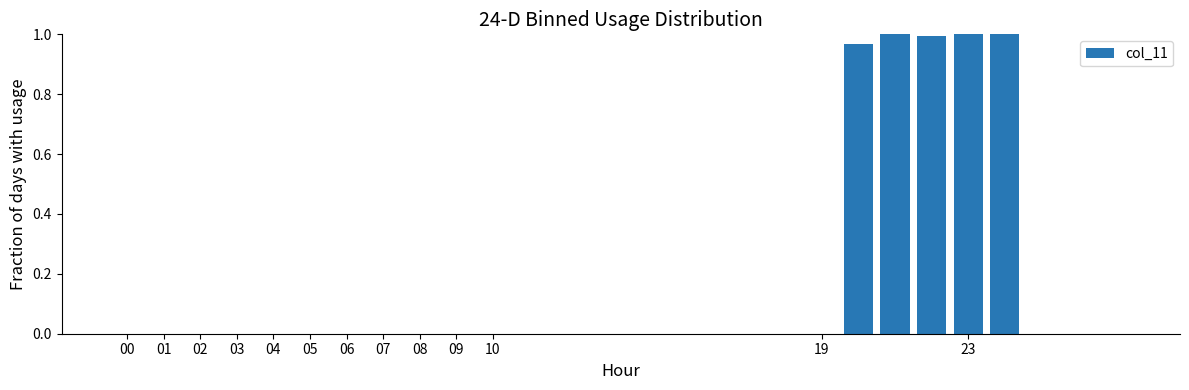

What is the label of the 22nd bar from the right?

06